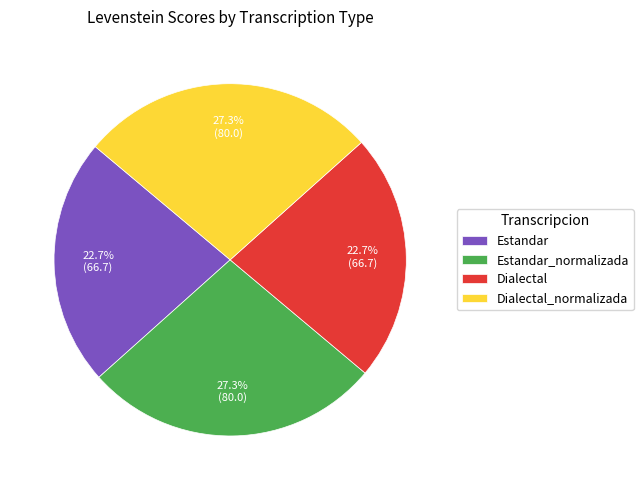

Combined, what portion of the pie is Dialectal_normalizada and Estandar?

50.0%